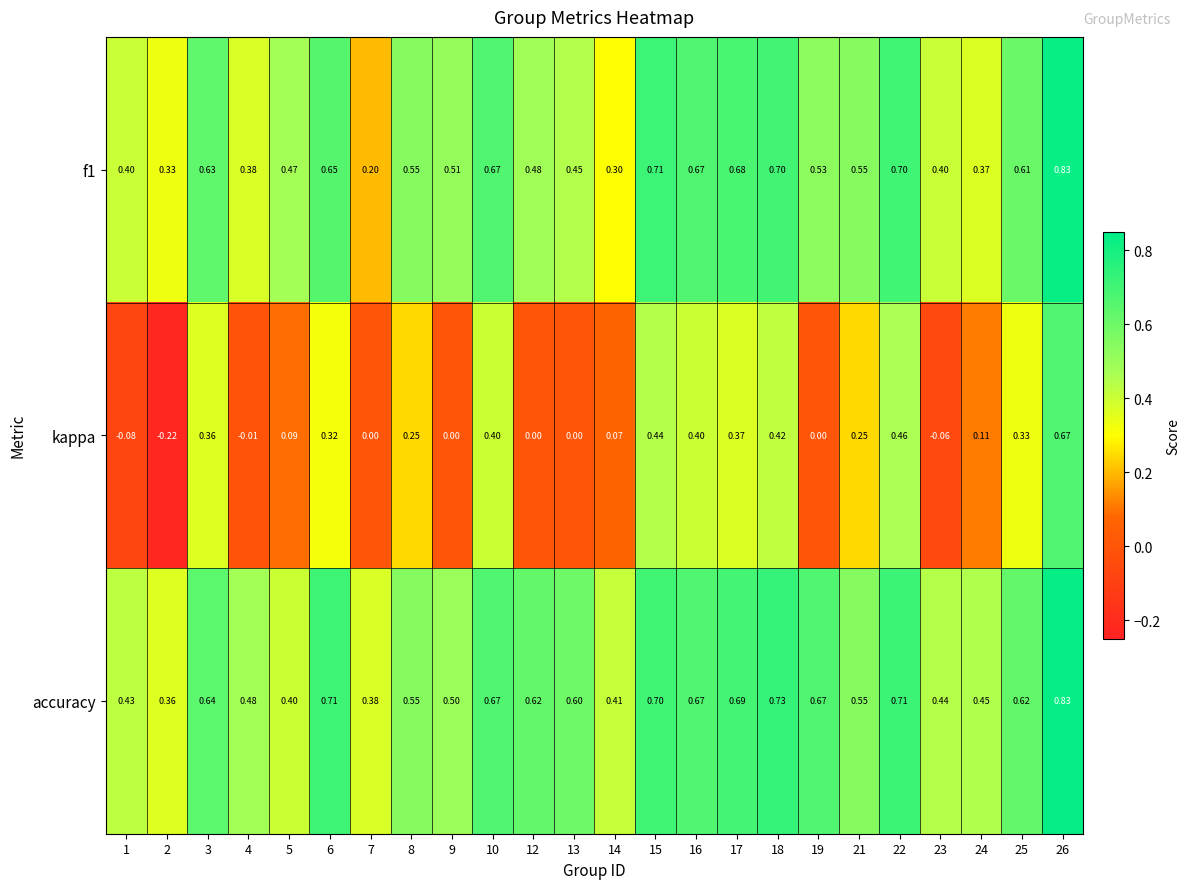

Which series changed the most between 3 and 21?

kappa